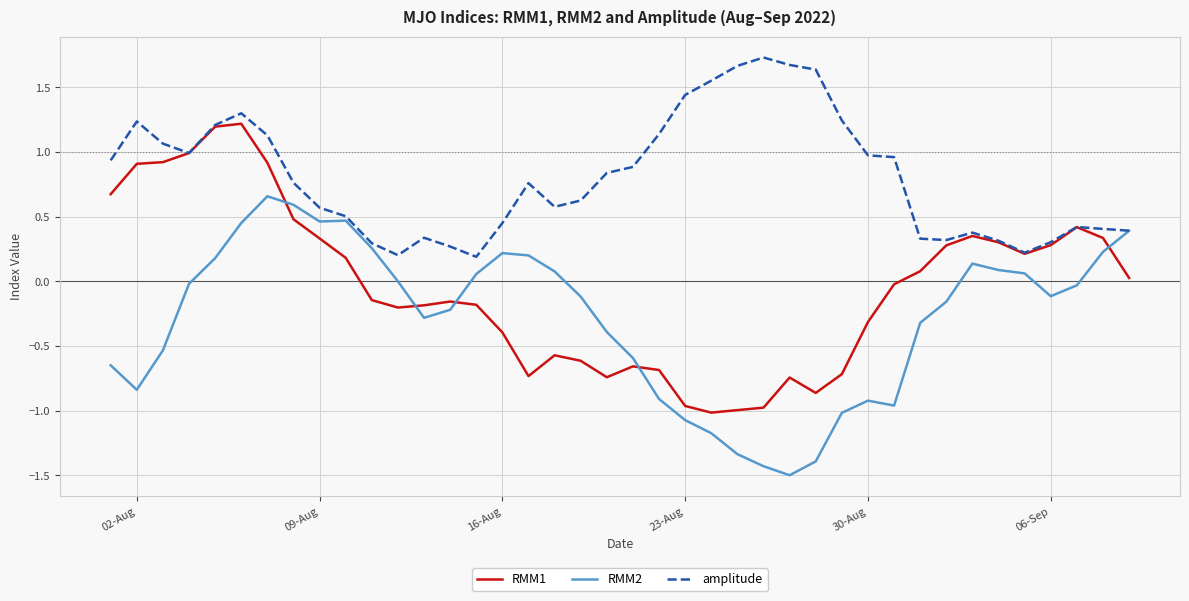

Which series ends up on top after the final intersection of RMM2 and RMM1?

RMM2